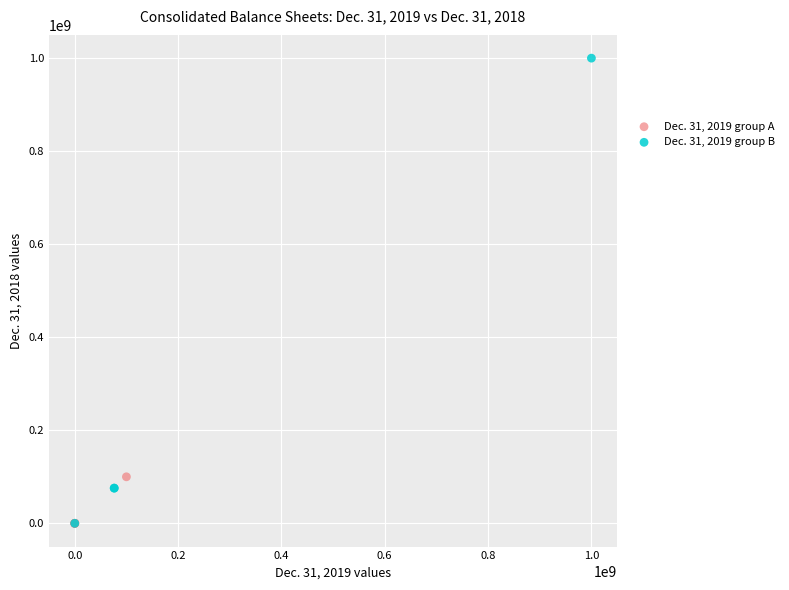

Which series has the widest spread of Y values?

Dec. 31, 2019 group B